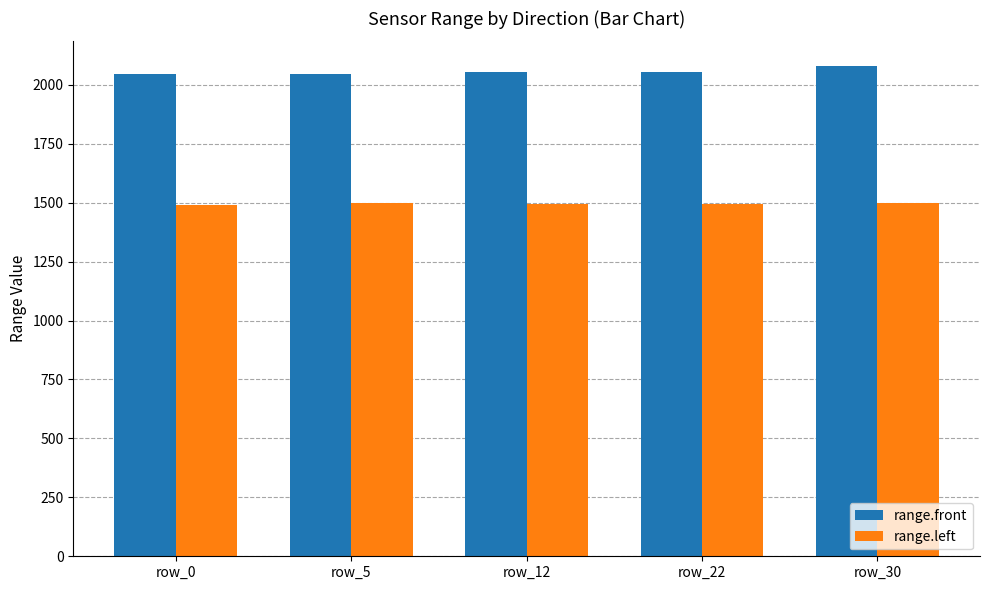

What is the sum of all range.front values?

10280